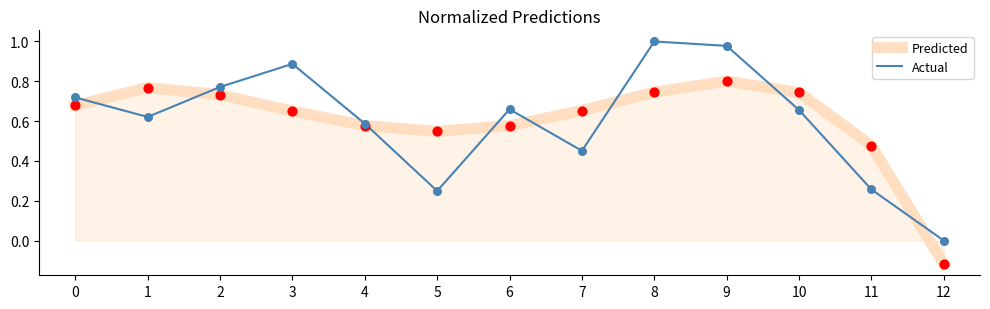

Is the value of Predicted at 11 greater than the value of Actual at 8?

No